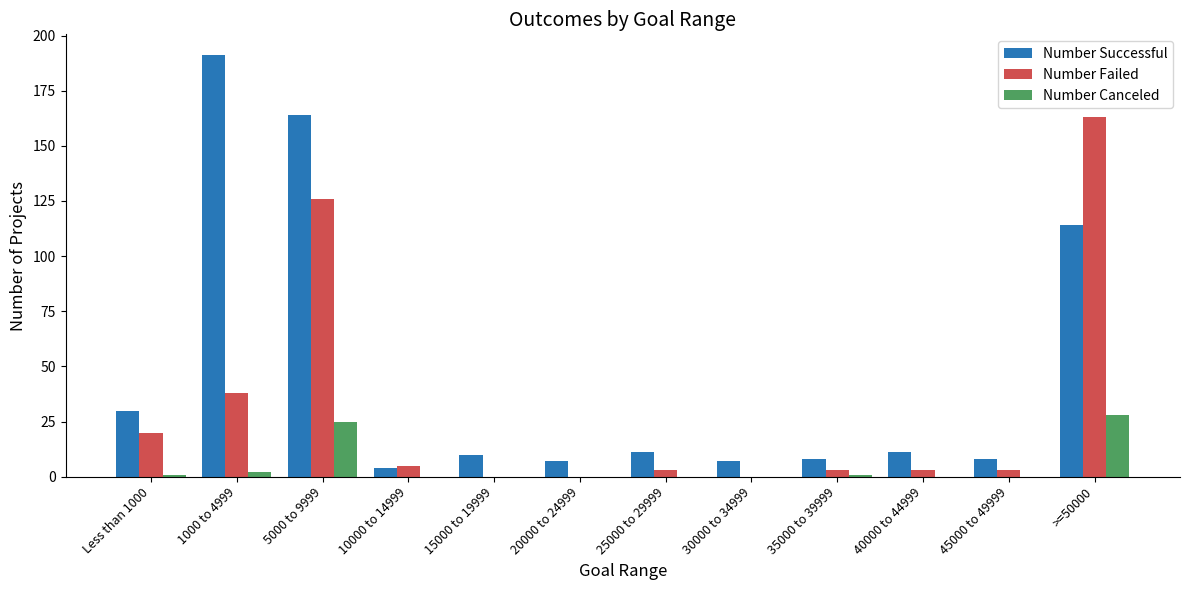

Which series has the largest total across all categories?

Number Successful